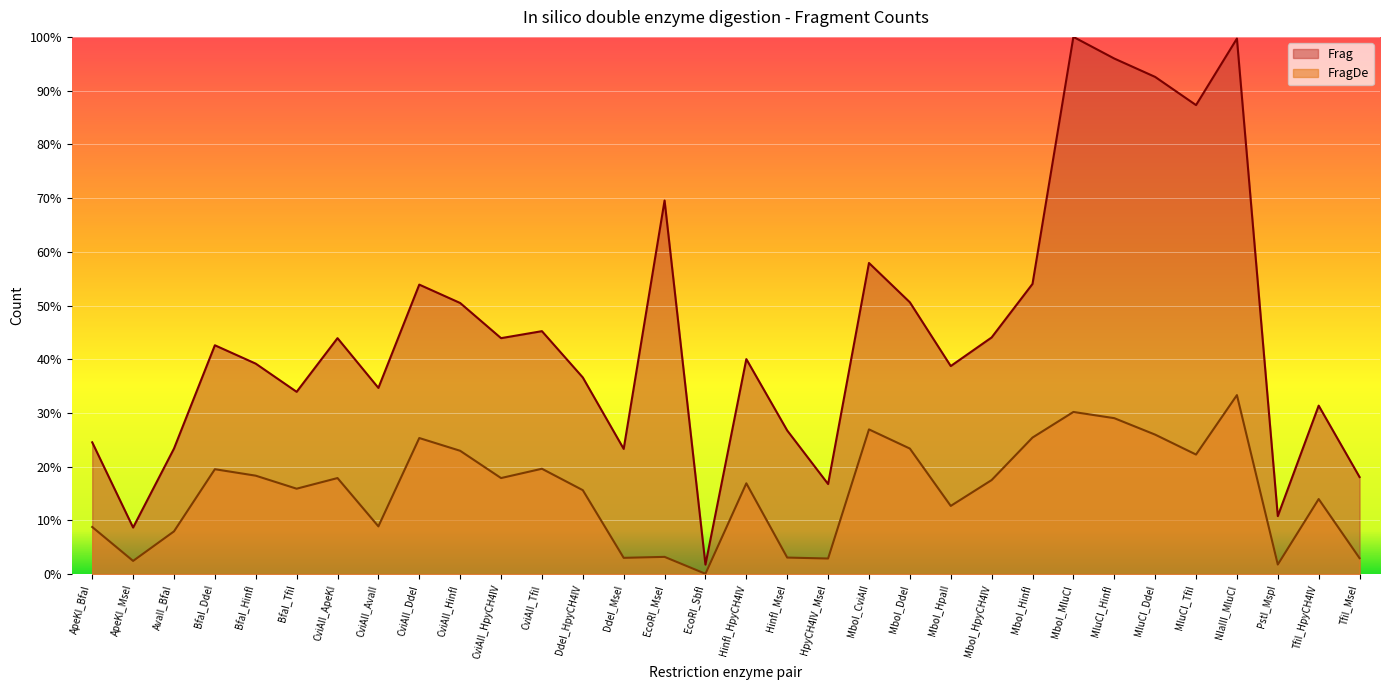

Reading left to right, transcribe all the data shown in this chart.

Frag: 24.5	8.7	23.4	42.6	39.2	33.9	43.9	34.7	53.9	50.5	43.9	45.2	36.6	23.3	69.5	1.8	40.0	26.7	16.8	57.9	50.6	38.7	44.1	54.0	100.0	96.0	92.6	87.3	99.7	10.8	31.4	18.1
FragDe: 8.8	2.5	8.0	19.5	18.3	15.9	17.9	8.9	25.3	23.0	17.9	19.6	15.6	3.0	3.2	0.1	16.9	3.1	2.9	26.9	23.4	12.7	17.5	25.4	30.2	29.0	26.0	22.3	33.3	1.8	14.0	3.0